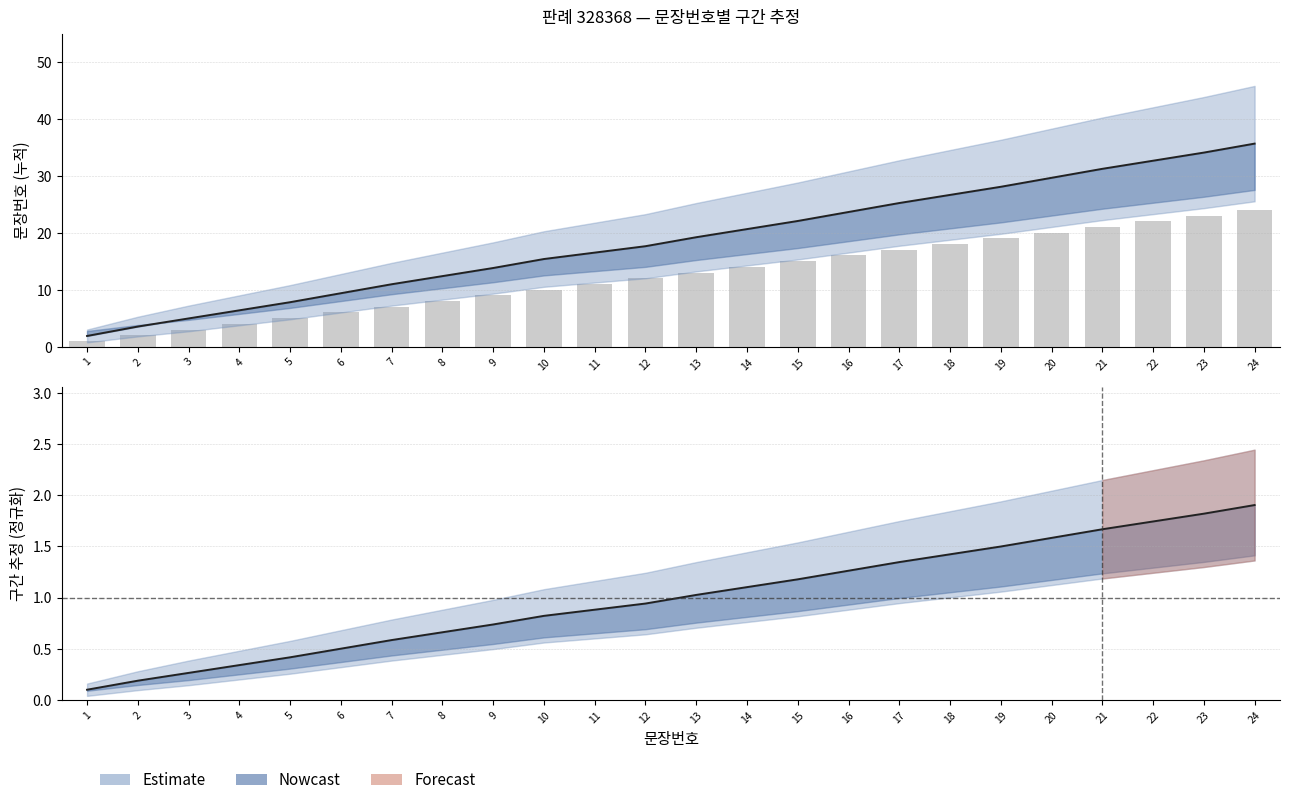

What is the sum of all values?

300